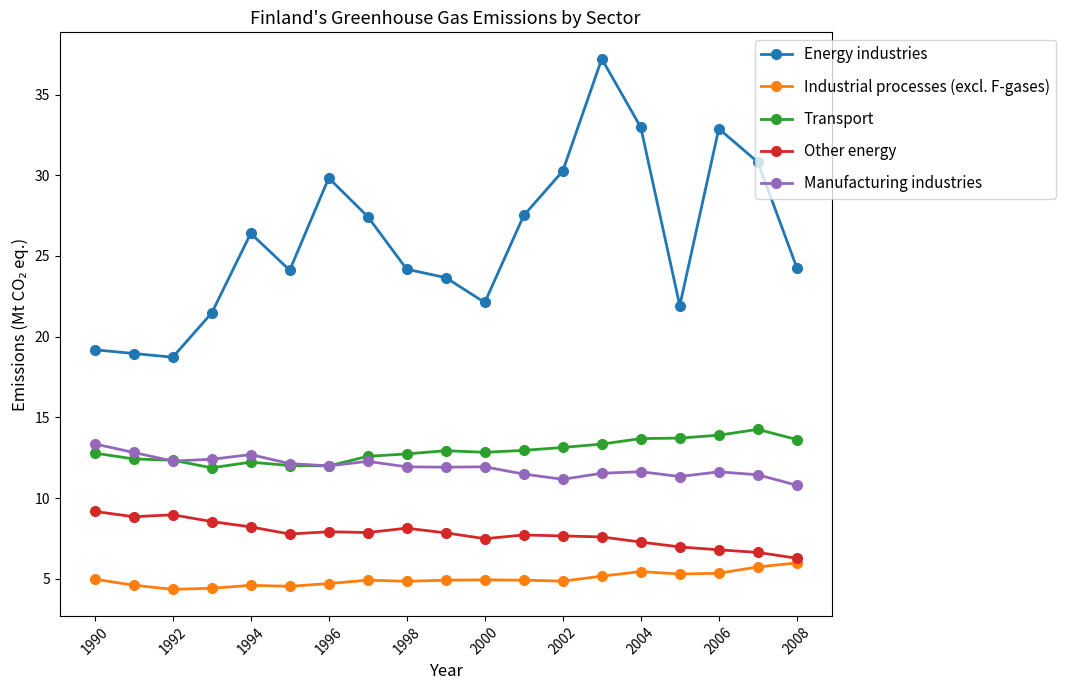

What is the value of the Transport point at the 12th from the left?

13.0